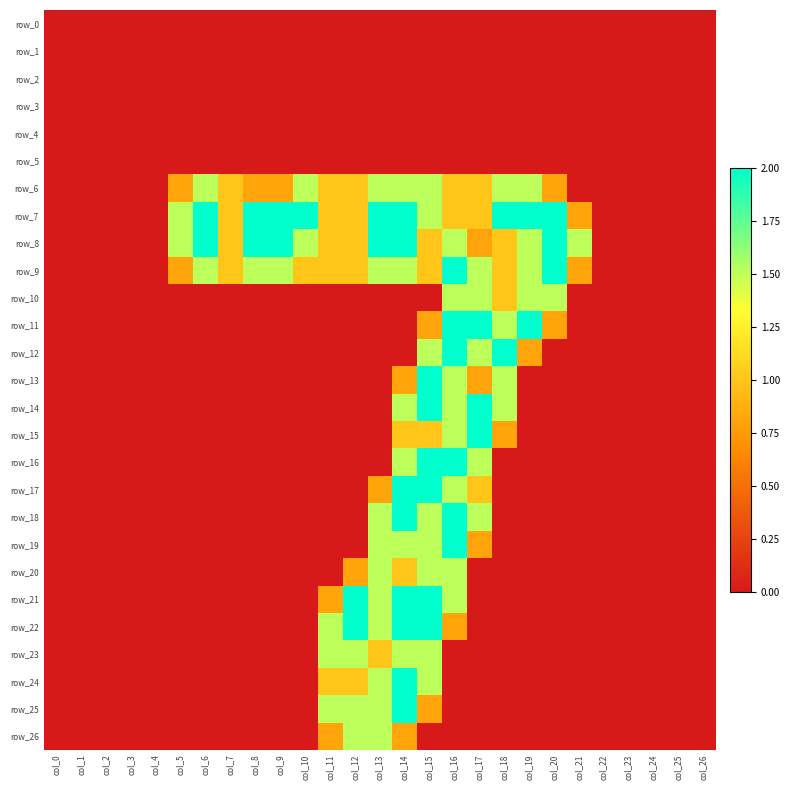

Reading left to right, what are all the values shown in this chart?

row_0: col_0=0.0	col_1=0.0	col_2=0.0	col_3=0.0	col_4=0.0	col_5=0.0	col_6=0.0	col_7=0.0	col_8=0.0	col_9=0.0	col_10=0.0	col_11=0.0	col_12=0.0	col_13=0.0	col_14=0.0	col_15=0.0	col_16=0.0	col_17=0.0	col_18=0.0	col_19=0.0	col_20=0.0	col_21=0.0	col_22=0.0	col_23=0.0	col_24=0.0	col_25=0.0	col_26=0.0
row_1: col_0=0.0	col_1=0.0	col_2=0.0	col_3=0.0	col_4=0.0	col_5=0.0	col_6=0.0	col_7=0.0	col_8=0.0	col_9=0.0	col_10=0.0	col_11=0.0	col_12=0.0	col_13=0.0	col_14=0.0	col_15=0.0	col_16=0.0	col_17=0.0	col_18=0.0	col_19=0.0	col_20=0.0	col_21=0.0	col_22=0.0	col_23=0.0	col_24=0.0	col_25=0.0	col_26=0.0
row_2: col_0=0.0	col_1=0.0	col_2=0.0	col_3=0.0	col_4=0.0	col_5=0.0	col_6=0.0	col_7=0.0	col_8=0.0	col_9=0.0	col_10=0.0	col_11=0.0	col_12=0.0	col_13=0.0	col_14=0.0	col_15=0.0	col_16=0.0	col_17=0.0	col_18=0.0	col_19=0.0	col_20=0.0	col_21=0.0	col_22=0.0	col_23=0.0	col_24=0.0	col_25=0.0	col_26=0.0
row_3: col_0=0.0	col_1=0.0	col_2=0.0	col_3=0.0	col_4=0.0	col_5=0.0	col_6=0.0	col_7=0.0	col_8=0.0	col_9=0.0	col_10=0.0	col_11=0.0	col_12=0.0	col_13=0.0	col_14=0.0	col_15=0.0	col_16=0.0	col_17=0.0	col_18=0.0	col_19=0.0	col_20=0.0	col_21=0.0	col_22=0.0	col_23=0.0	col_24=0.0	col_25=0.0	col_26=0.0
row_4: col_0=0.0	col_1=0.0	col_2=0.0	col_3=0.0	col_4=0.0	col_5=0.0	col_6=0.0	col_7=0.0	col_8=0.0	col_9=0.0	col_10=0.0	col_11=0.0	col_12=0.0	col_13=0.0	col_14=0.0	col_15=0.0	col_16=0.0	col_17=0.0	col_18=0.0	col_19=0.0	col_20=0.0	col_21=0.0	col_22=0.0	col_23=0.0	col_24=0.0	col_25=0.0	col_26=0.0
row_5: col_0=0.0	col_1=0.0	col_2=0.0	col_3=0.0	col_4=0.0	col_5=0.0	col_6=0.0	col_7=0.0	col_8=0.0	col_9=0.0	col_10=0.0	col_11=0.0	col_12=0.0	col_13=0.0	col_14=0.0	col_15=0.0	col_16=0.0	col_17=0.0	col_18=0.0	col_19=0.0	col_20=0.0	col_21=0.0	col_22=0.0	col_23=0.0	col_24=0.0	col_25=0.0	col_26=0.0
row_6: col_0=0.0	col_1=0.0	col_2=0.0	col_3=0.0	col_4=0.0	col_5=0.8	col_6=1.5	col_7=1.0	col_8=0.8	col_9=0.8	col_10=1.5	col_11=1.0	col_12=1.0	col_13=1.5	col_14=1.5	col_15=1.5	col_16=1.0	col_17=1.0	col_18=1.5	col_19=1.5	col_20=0.8	col_21=0.0	col_22=0.0	col_23=0.0	col_24=0.0	col_25=0.0	col_26=0.0
row_7: col_0=0.0	col_1=0.0	col_2=0.0	col_3=0.0	col_4=0.0	col_5=1.5	col_6=2.0	col_7=1.0	col_8=2.0	col_9=2.0	col_10=2.0	col_11=1.0	col_12=1.0	col_13=2.0	col_14=2.0	col_15=1.5	col_16=1.0	col_17=1.0	col_18=2.0	col_19=2.0	col_20=2.0	col_21=0.8	col_22=0.0	col_23=0.0	col_24=0.0	col_25=0.0	col_26=0.0
row_8: col_0=0.0	col_1=0.0	col_2=0.0	col_3=0.0	col_4=0.0	col_5=1.5	col_6=2.0	col_7=1.0	col_8=2.0	col_9=2.0	col_10=1.5	col_11=1.0	col_12=1.0	col_13=2.0	col_14=2.0	col_15=1.0	col_16=1.5	col_17=0.8	col_18=1.0	col_19=1.5	col_20=2.0	col_21=1.5	col_22=0.0	col_23=0.0	col_24=0.0	col_25=0.0	col_26=0.0
row_9: col_0=0.0	col_1=0.0	col_2=0.0	col_3=0.0	col_4=0.0	col_5=0.8	col_6=1.5	col_7=1.0	col_8=1.5	col_9=1.5	col_10=1.0	col_11=1.0	col_12=1.0	col_13=1.5	col_14=1.5	col_15=1.0	col_16=2.0	col_17=1.5	col_18=1.0	col_19=1.5	col_20=2.0	col_21=0.8	col_22=0.0	col_23=0.0	col_24=0.0	col_25=0.0	col_26=0.0
row_10: col_0=0.0	col_1=0.0	col_2=0.0	col_3=0.0	col_4=0.0	col_5=0.0	col_6=0.0	col_7=0.0	col_8=0.0	col_9=0.0	col_10=0.0	col_11=0.0	col_12=0.0	col_13=0.0	col_14=0.0	col_15=0.0	col_16=1.5	col_17=1.5	col_18=1.0	col_19=1.5	col_20=1.5	col_21=0.0	col_22=0.0	col_23=0.0	col_24=0.0	col_25=0.0	col_26=0.0
row_11: col_0=0.0	col_1=0.0	col_2=0.0	col_3=0.0	col_4=0.0	col_5=0.0	col_6=0.0	col_7=0.0	col_8=0.0	col_9=0.0	col_10=0.0	col_11=0.0	col_12=0.0	col_13=0.0	col_14=0.0	col_15=0.8	col_16=2.0	col_17=2.0	col_18=1.5	col_19=2.0	col_20=0.8	col_21=0.0	col_22=0.0	col_23=0.0	col_24=0.0	col_25=0.0	col_26=0.0
row_12: col_0=0.0	col_1=0.0	col_2=0.0	col_3=0.0	col_4=0.0	col_5=0.0	col_6=0.0	col_7=0.0	col_8=0.0	col_9=0.0	col_10=0.0	col_11=0.0	col_12=0.0	col_13=0.0	col_14=0.0	col_15=1.5	col_16=2.0	col_17=1.5	col_18=2.0	col_19=0.8	col_20=0.0	col_21=0.0	col_22=0.0	col_23=0.0	col_24=0.0	col_25=0.0	col_26=0.0
row_13: col_0=0.0	col_1=0.0	col_2=0.0	col_3=0.0	col_4=0.0	col_5=0.0	col_6=0.0	col_7=0.0	col_8=0.0	col_9=0.0	col_10=0.0	col_11=0.0	col_12=0.0	col_13=0.0	col_14=0.8	col_15=2.0	col_16=1.5	col_17=0.8	col_18=1.5	col_19=0.0	col_20=0.0	col_21=0.0	col_22=0.0	col_23=0.0	col_24=0.0	col_25=0.0	col_26=0.0
row_14: col_0=0.0	col_1=0.0	col_2=0.0	col_3=0.0	col_4=0.0	col_5=0.0	col_6=0.0	col_7=0.0	col_8=0.0	col_9=0.0	col_10=0.0	col_11=0.0	col_12=0.0	col_13=0.0	col_14=1.5	col_15=2.0	col_16=1.5	col_17=2.0	col_18=1.5	col_19=0.0	col_20=0.0	col_21=0.0	col_22=0.0	col_23=0.0	col_24=0.0	col_25=0.0	col_26=0.0
row_15: col_0=0.0	col_1=0.0	col_2=0.0	col_3=0.0	col_4=0.0	col_5=0.0	col_6=0.0	col_7=0.0	col_8=0.0	col_9=0.0	col_10=0.0	col_11=0.0	col_12=0.0	col_13=0.0	col_14=1.0	col_15=1.0	col_16=1.5	col_17=2.0	col_18=0.8	col_19=0.0	col_20=0.0	col_21=0.0	col_22=0.0	col_23=0.0	col_24=0.0	col_25=0.0	col_26=0.0
row_16: col_0=0.0	col_1=0.0	col_2=0.0	col_3=0.0	col_4=0.0	col_5=0.0	col_6=0.0	col_7=0.0	col_8=0.0	col_9=0.0	col_10=0.0	col_11=0.0	col_12=0.0	col_13=0.0	col_14=1.5	col_15=2.0	col_16=2.0	col_17=1.5	col_18=0.0	col_19=0.0	col_20=0.0	col_21=0.0	col_22=0.0	col_23=0.0	col_24=0.0	col_25=0.0	col_26=0.0
row_17: col_0=0.0	col_1=0.0	col_2=0.0	col_3=0.0	col_4=0.0	col_5=0.0	col_6=0.0	col_7=0.0	col_8=0.0	col_9=0.0	col_10=0.0	col_11=0.0	col_12=0.0	col_13=0.8	col_14=2.0	col_15=2.0	col_16=1.5	col_17=1.0	col_18=0.0	col_19=0.0	col_20=0.0	col_21=0.0	col_22=0.0	col_23=0.0	col_24=0.0	col_25=0.0	col_26=0.0
row_18: col_0=0.0	col_1=0.0	col_2=0.0	col_3=0.0	col_4=0.0	col_5=0.0	col_6=0.0	col_7=0.0	col_8=0.0	col_9=0.0	col_10=0.0	col_11=0.0	col_12=0.0	col_13=1.5	col_14=2.0	col_15=1.5	col_16=2.0	col_17=1.5	col_18=0.0	col_19=0.0	col_20=0.0	col_21=0.0	col_22=0.0	col_23=0.0	col_24=0.0	col_25=0.0	col_26=0.0
row_19: col_0=0.0	col_1=0.0	col_2=0.0	col_3=0.0	col_4=0.0	col_5=0.0	col_6=0.0	col_7=0.0	col_8=0.0	col_9=0.0	col_10=0.0	col_11=0.0	col_12=0.0	col_13=1.5	col_14=1.5	col_15=1.5	col_16=2.0	col_17=0.8	col_18=0.0	col_19=0.0	col_20=0.0	col_21=0.0	col_22=0.0	col_23=0.0	col_24=0.0	col_25=0.0	col_26=0.0
row_20: col_0=0.0	col_1=0.0	col_2=0.0	col_3=0.0	col_4=0.0	col_5=0.0	col_6=0.0	col_7=0.0	col_8=0.0	col_9=0.0	col_10=0.0	col_11=0.0	col_12=0.8	col_13=1.5	col_14=1.0	col_15=1.5	col_16=1.5	col_17=0.0	col_18=0.0	col_19=0.0	col_20=0.0	col_21=0.0	col_22=0.0	col_23=0.0	col_24=0.0	col_25=0.0	col_26=0.0
row_21: col_0=0.0	col_1=0.0	col_2=0.0	col_3=0.0	col_4=0.0	col_5=0.0	col_6=0.0	col_7=0.0	col_8=0.0	col_9=0.0	col_10=0.0	col_11=0.8	col_12=2.0	col_13=1.5	col_14=2.0	col_15=2.0	col_16=1.5	col_17=0.0	col_18=0.0	col_19=0.0	col_20=0.0	col_21=0.0	col_22=0.0	col_23=0.0	col_24=0.0	col_25=0.0	col_26=0.0
row_22: col_0=0.0	col_1=0.0	col_2=0.0	col_3=0.0	col_4=0.0	col_5=0.0	col_6=0.0	col_7=0.0	col_8=0.0	col_9=0.0	col_10=0.0	col_11=1.5	col_12=2.0	col_13=1.5	col_14=2.0	col_15=2.0	col_16=0.8	col_17=0.0	col_18=0.0	col_19=0.0	col_20=0.0	col_21=0.0	col_22=0.0	col_23=0.0	col_24=0.0	col_25=0.0	col_26=0.0
row_23: col_0=0.0	col_1=0.0	col_2=0.0	col_3=0.0	col_4=0.0	col_5=0.0	col_6=0.0	col_7=0.0	col_8=0.0	col_9=0.0	col_10=0.0	col_11=1.5	col_12=1.5	col_13=1.0	col_14=1.5	col_15=1.5	col_16=0.0	col_17=0.0	col_18=0.0	col_19=0.0	col_20=0.0	col_21=0.0	col_22=0.0	col_23=0.0	col_24=0.0	col_25=0.0	col_26=0.0
row_24: col_0=0.0	col_1=0.0	col_2=0.0	col_3=0.0	col_4=0.0	col_5=0.0	col_6=0.0	col_7=0.0	col_8=0.0	col_9=0.0	col_10=0.0	col_11=1.0	col_12=1.0	col_13=1.5	col_14=2.0	col_15=1.5	col_16=0.0	col_17=0.0	col_18=0.0	col_19=0.0	col_20=0.0	col_21=0.0	col_22=0.0	col_23=0.0	col_24=0.0	col_25=0.0	col_26=0.0
row_25: col_0=0.0	col_1=0.0	col_2=0.0	col_3=0.0	col_4=0.0	col_5=0.0	col_6=0.0	col_7=0.0	col_8=0.0	col_9=0.0	col_10=0.0	col_11=1.5	col_12=1.5	col_13=1.5	col_14=2.0	col_15=0.8	col_16=0.0	col_17=0.0	col_18=0.0	col_19=0.0	col_20=0.0	col_21=0.0	col_22=0.0	col_23=0.0	col_24=0.0	col_25=0.0	col_26=0.0
row_26: col_0=0.0	col_1=0.0	col_2=0.0	col_3=0.0	col_4=0.0	col_5=0.0	col_6=0.0	col_7=0.0	col_8=0.0	col_9=0.0	col_10=0.0	col_11=0.8	col_12=1.5	col_13=1.5	col_14=0.8	col_15=0.0	col_16=0.0	col_17=0.0	col_18=0.0	col_19=0.0	col_20=0.0	col_21=0.0	col_22=0.0	col_23=0.0	col_24=0.0	col_25=0.0	col_26=0.0